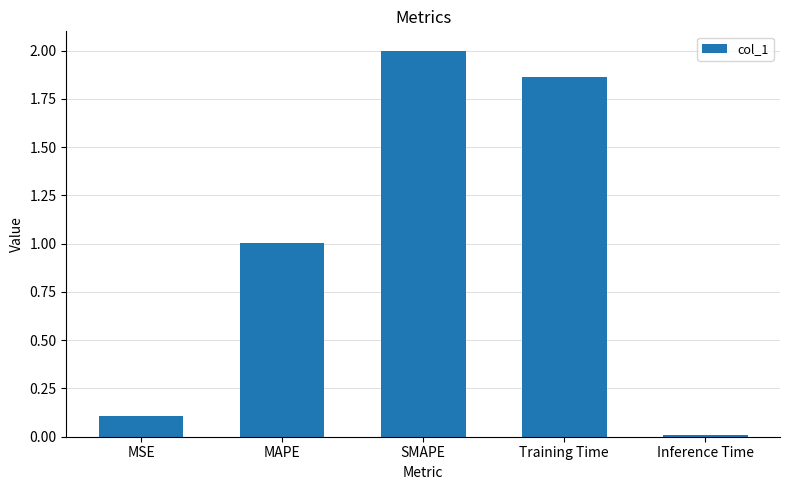

List the labels in order of value, largest first.

SMAPE, Training Time, MAPE, MSE, Inference Time